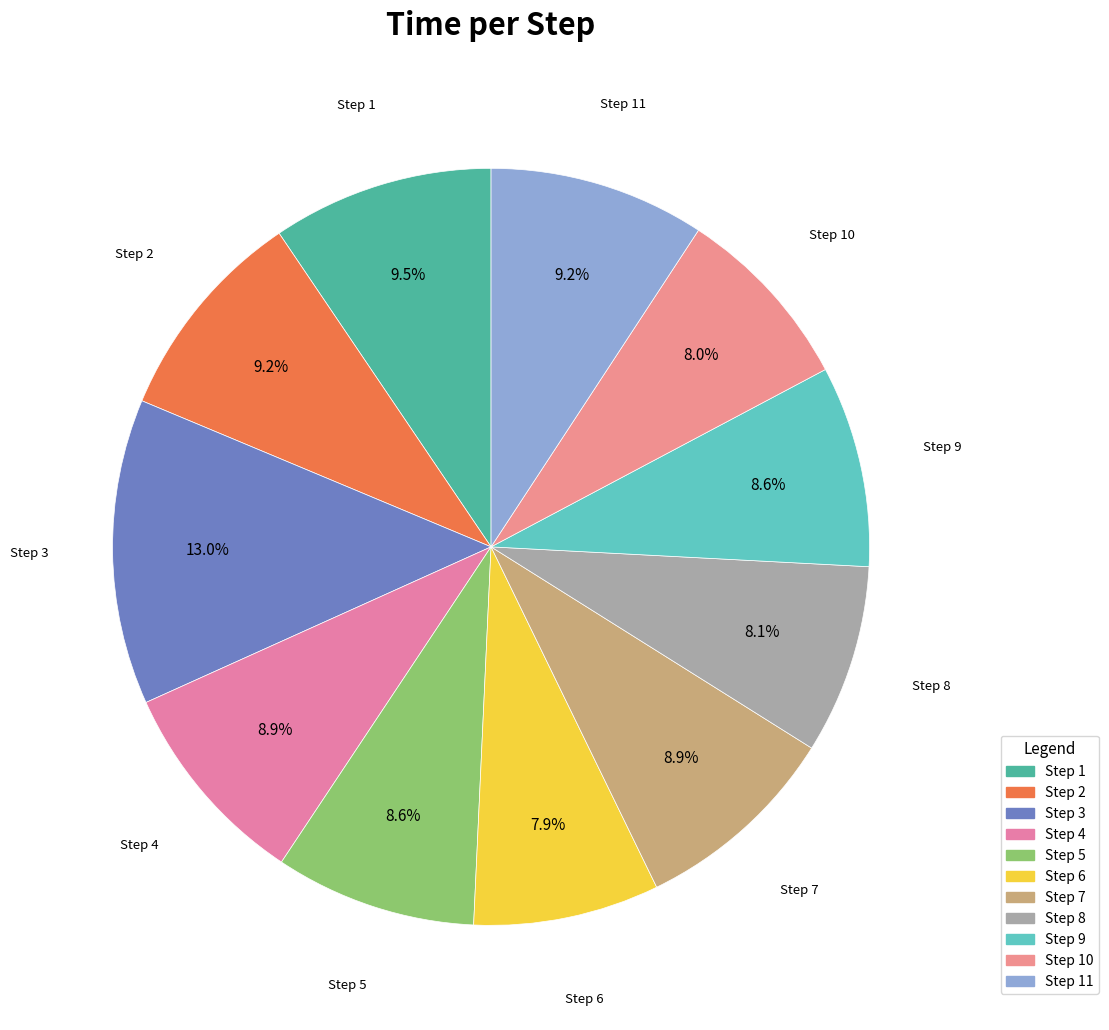

To the nearest percent, what is the difference between the largest and smallest slice percentages?

5%